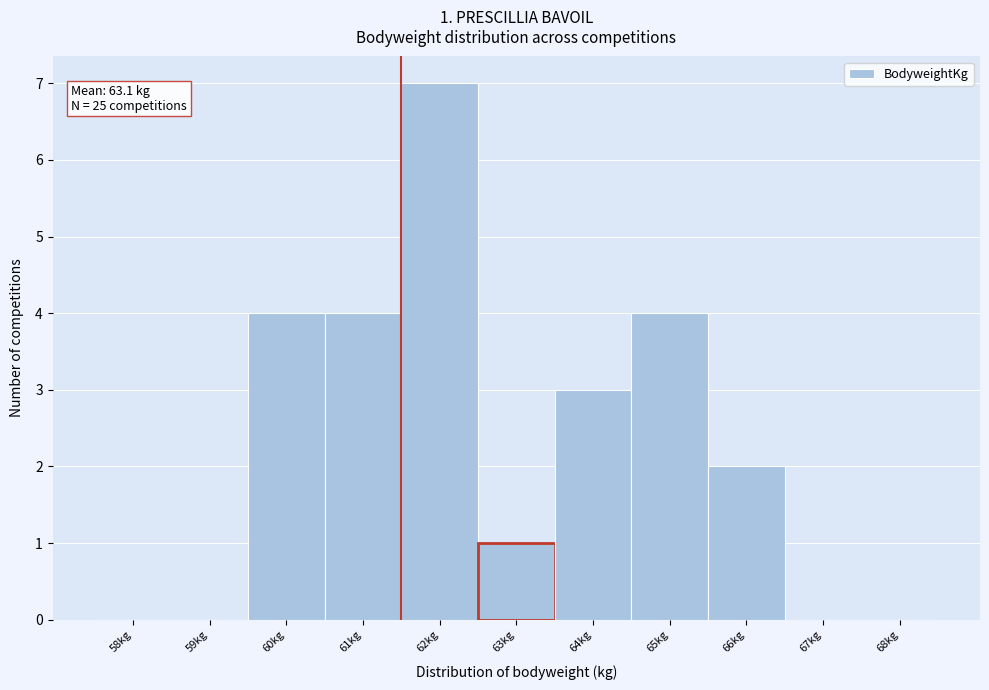

Reading left to right, list all the values displayed in this chart.

58kg=0	59kg=0	60kg=4	61kg=4	62kg=7	63kg=1	64kg=3	65kg=4	66kg=2	67kg=0	68kg=0